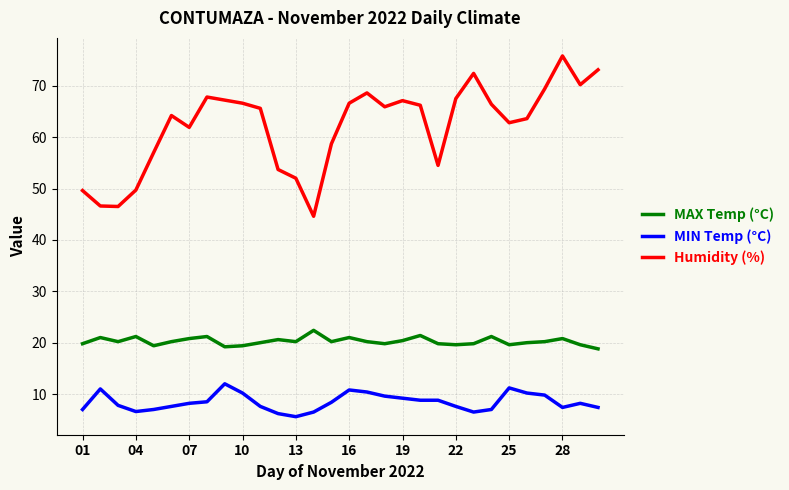

What is the maximum value for Humidity (%)?

75.8